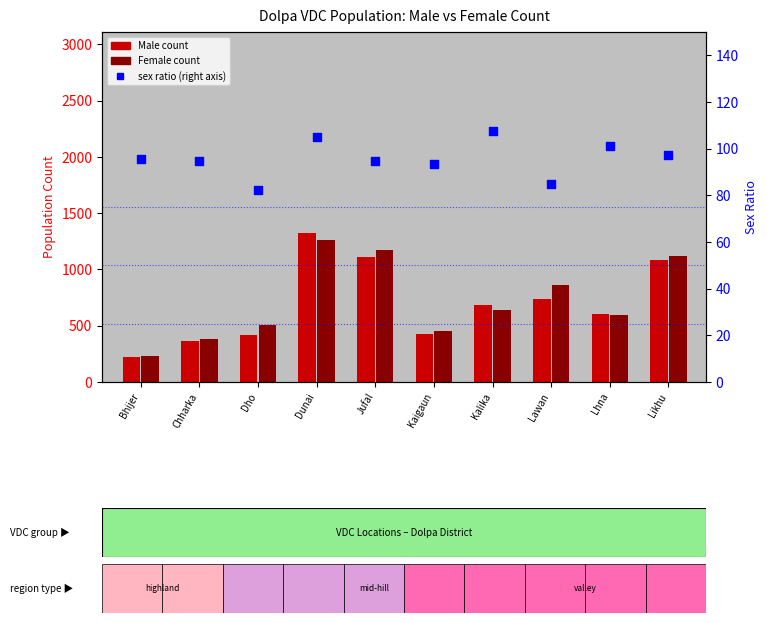

Approximately how many times larger is the value at Chharka compared to Kalika?

0.9